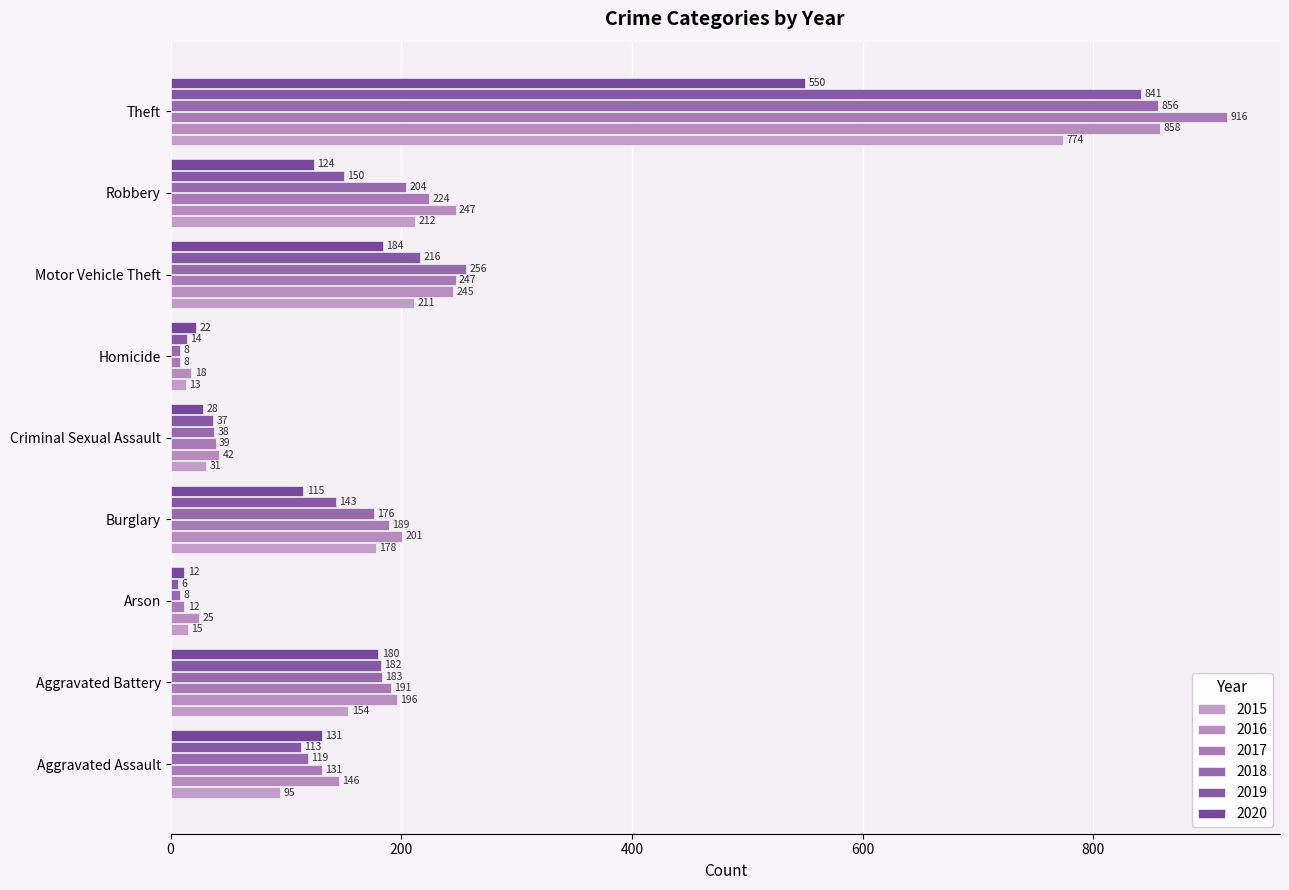

How many series are shown in this chart?

6